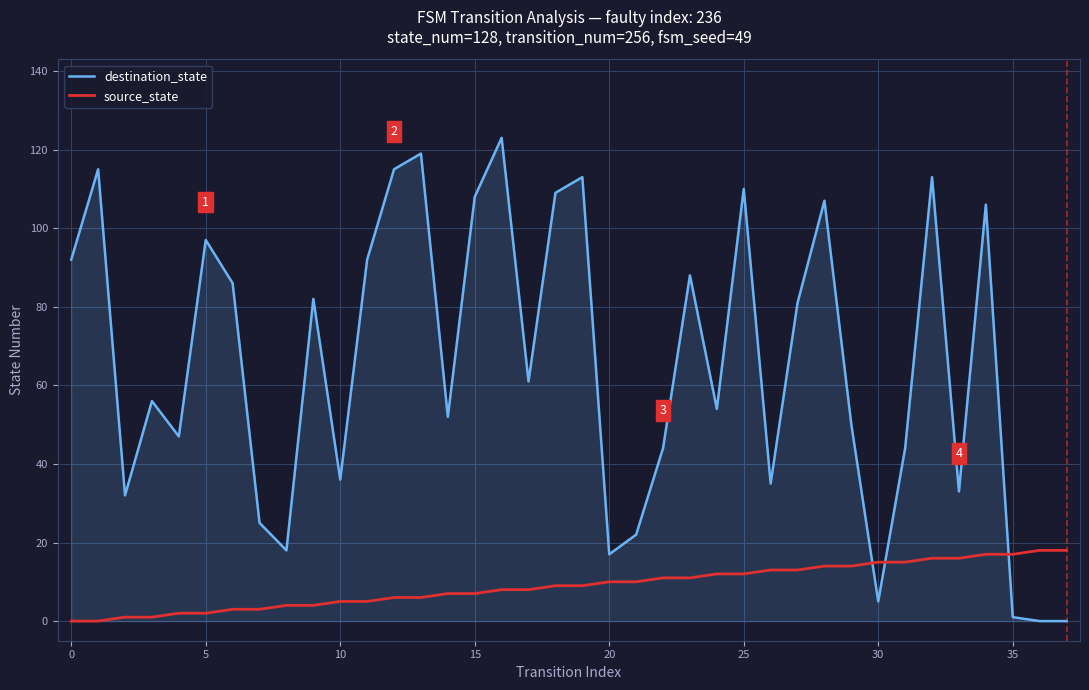

True or false: source_state and destination_state cross at least once.

True